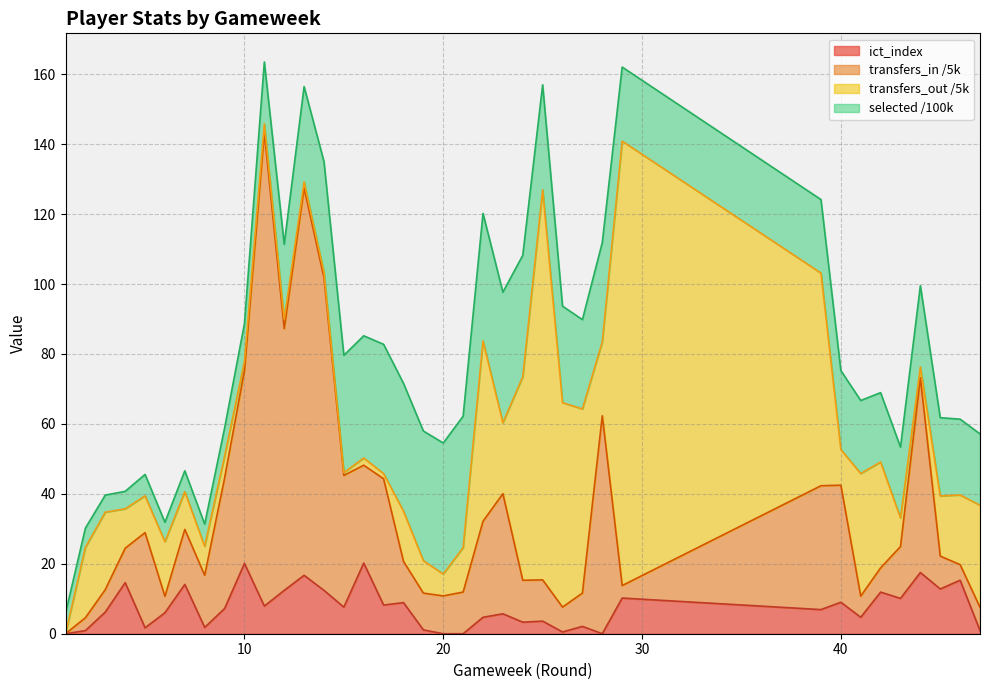

Is the value of transfers_in at 13 greater than the value of ict_index at 40?

Yes